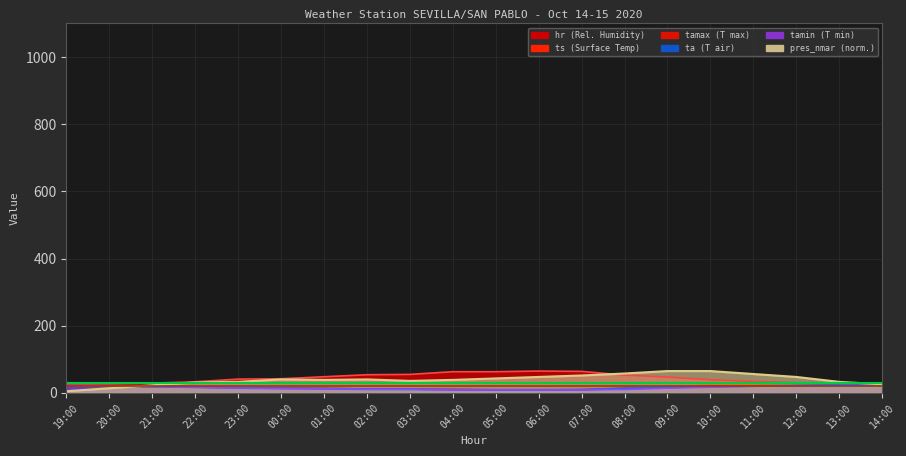

What is the difference between the ta values at 07:00 and 08:00?

3.8